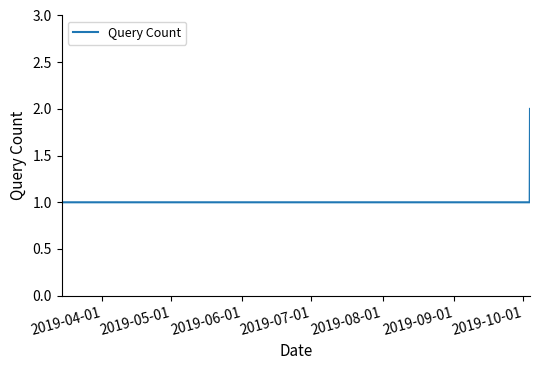

What is the sum of all values?

4